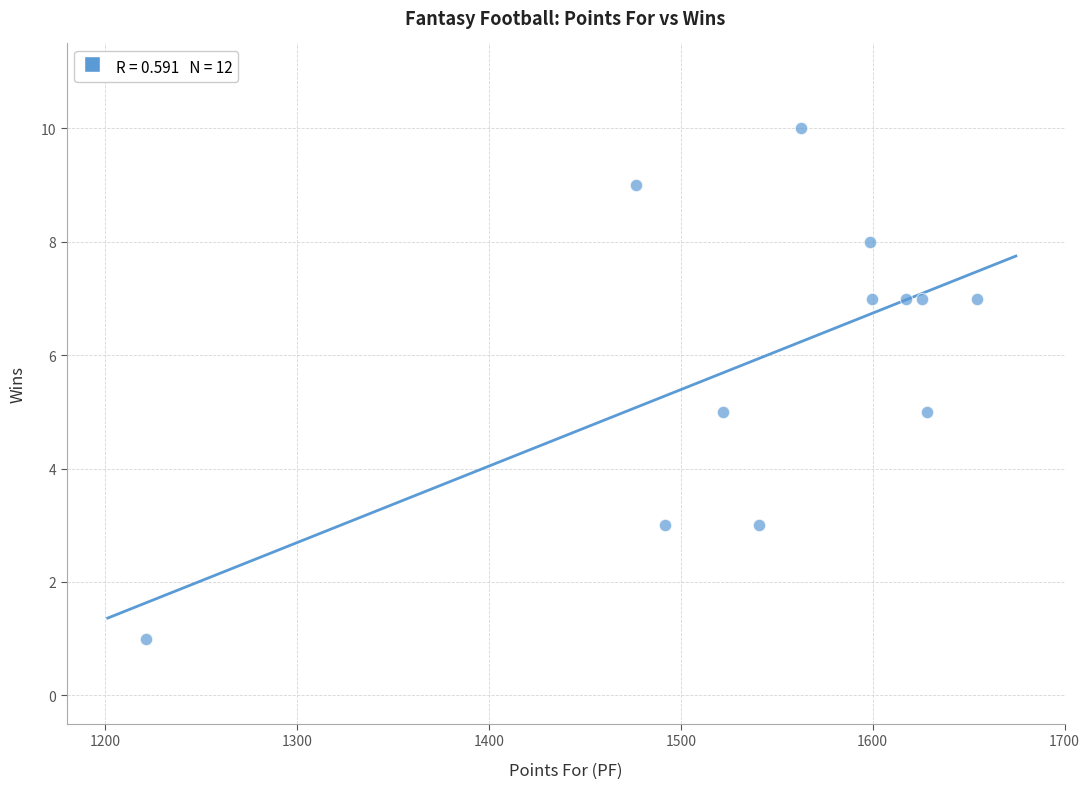

What is the range of Y values (max minus min)?

9